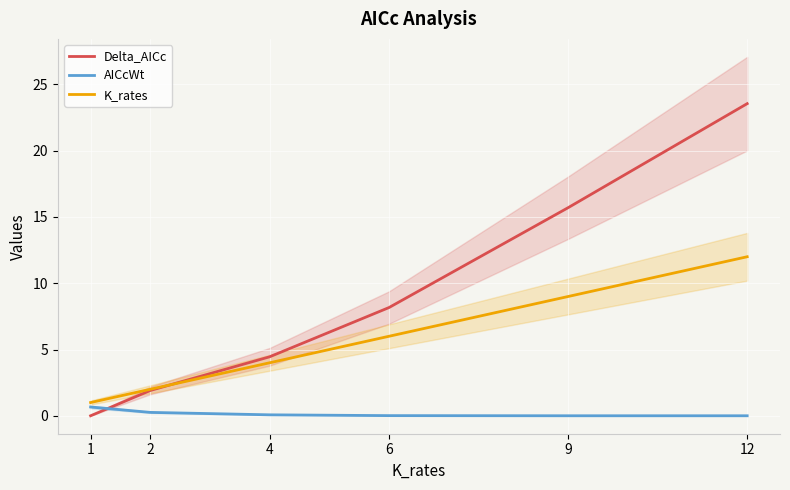

What is the spread (max minus min) of values at 12?

23.6